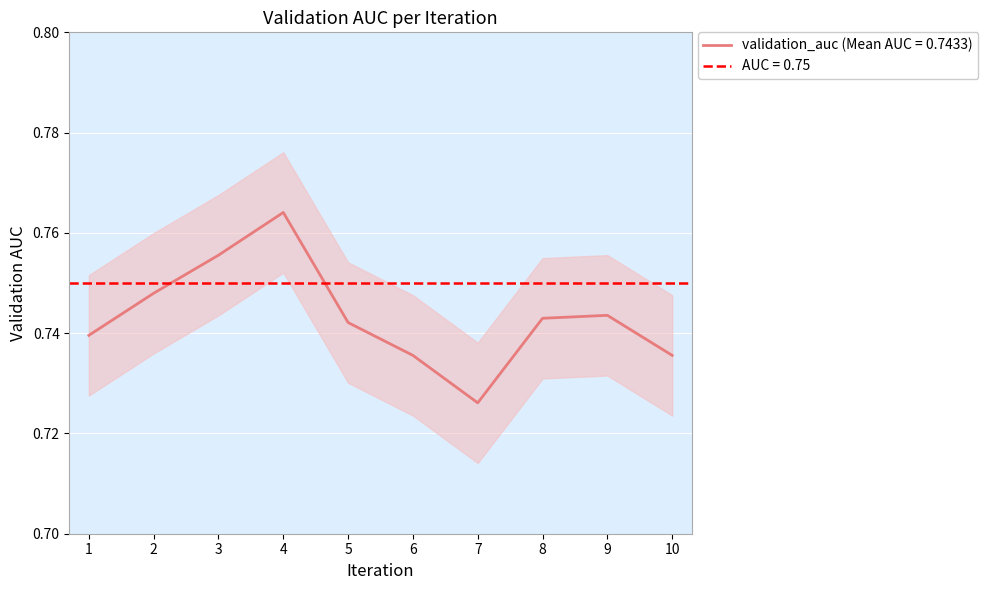

The chart shows a value of 0.7 at 5. True or false?

True